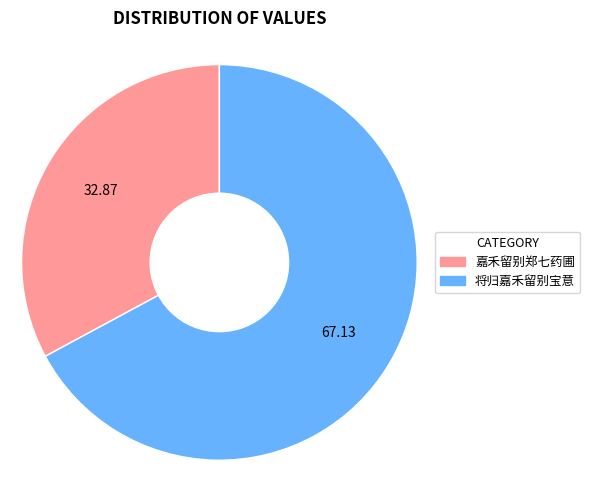

Does 嘉禾留别郑七药圃 represent more than half of the total?

No